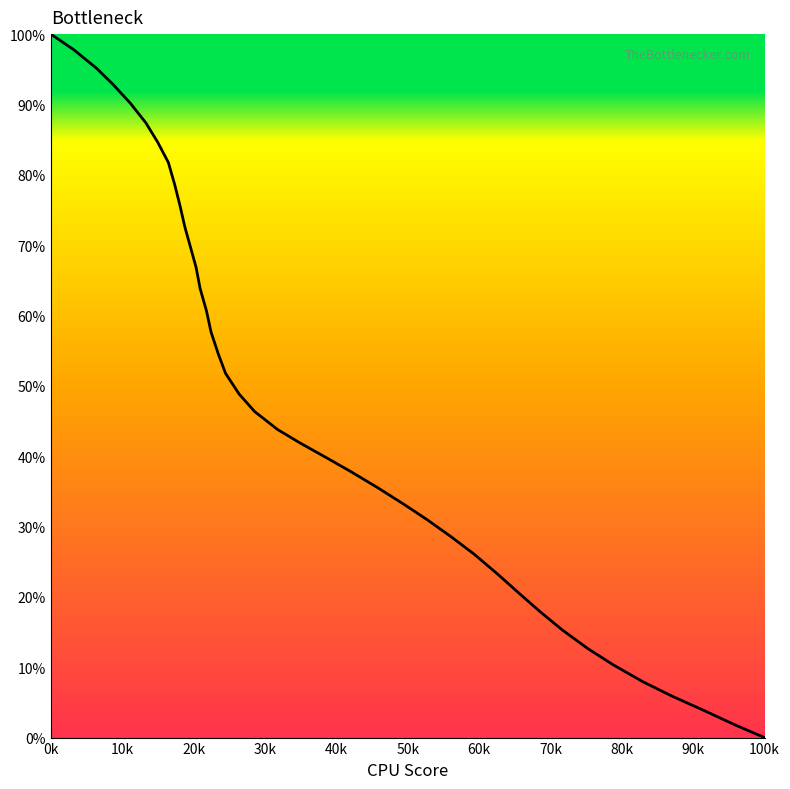

What is the average value?

47.8